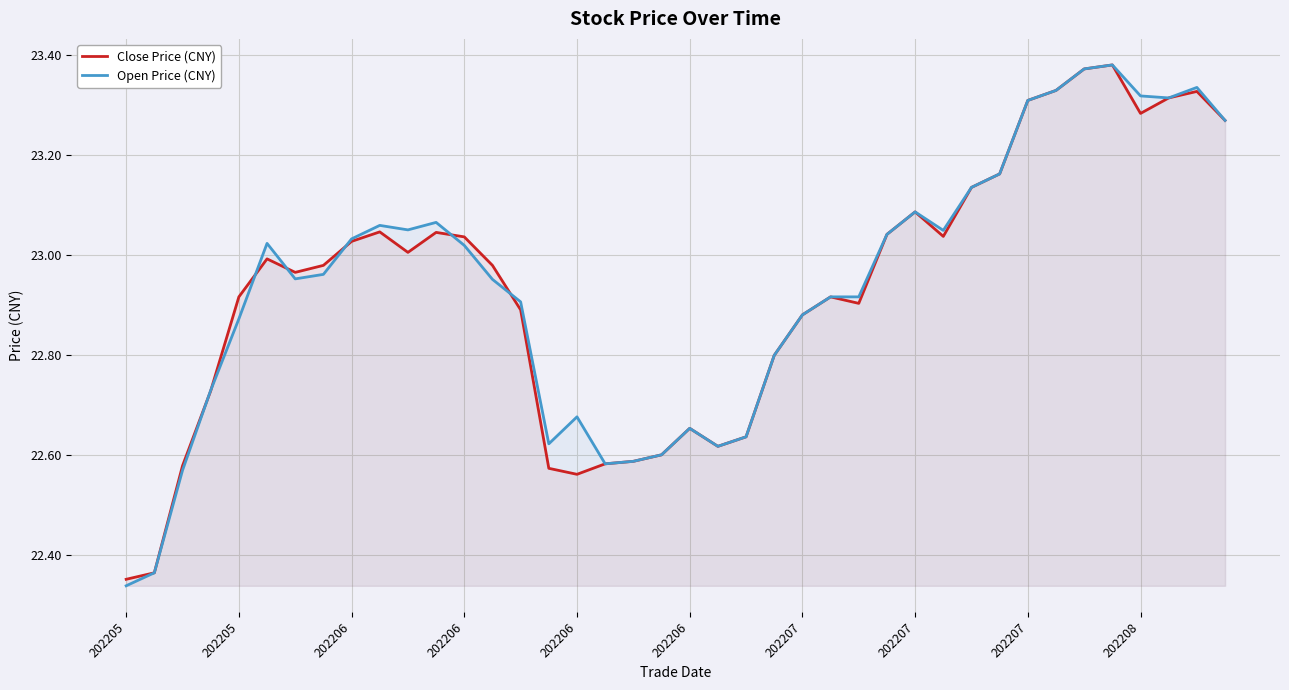

How many lines are shown in the chart?

2